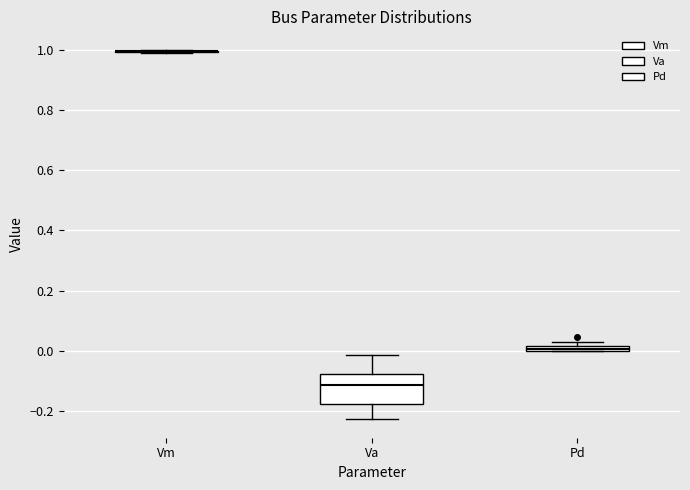

Comparing the boxes themselves (not the whiskers), which one is the tallest?

Va